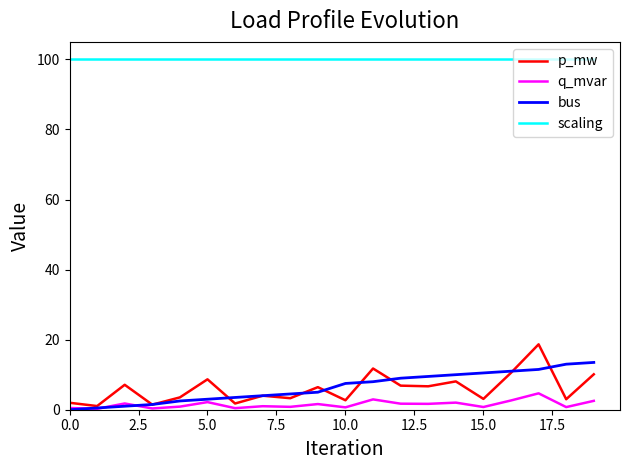

Rank the series by their maximum value, from highest to lowest.

scaling, p_mw, bus, q_mvar